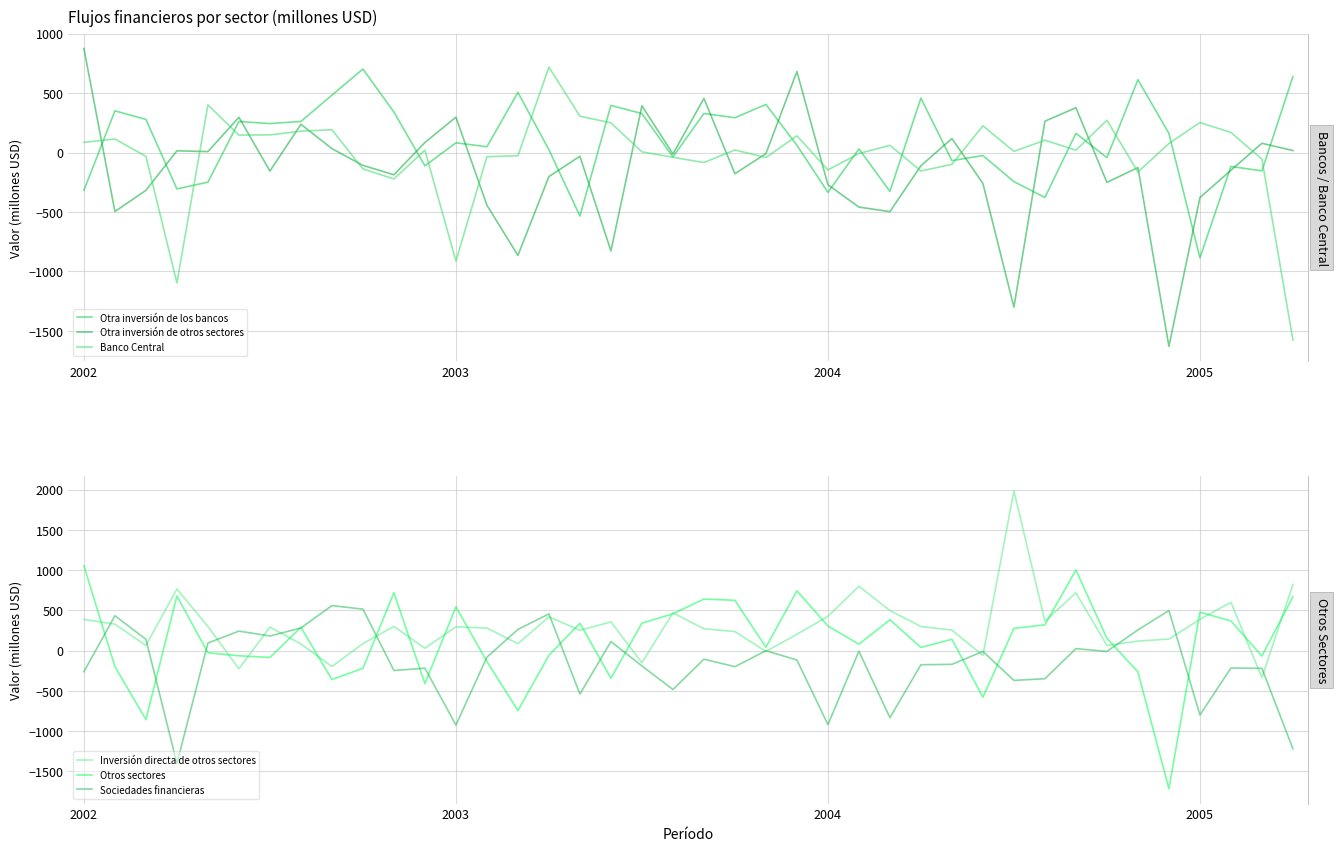

True or false: Inversión directa de otros sectores has more than 2 points higher than both neighbors.

True